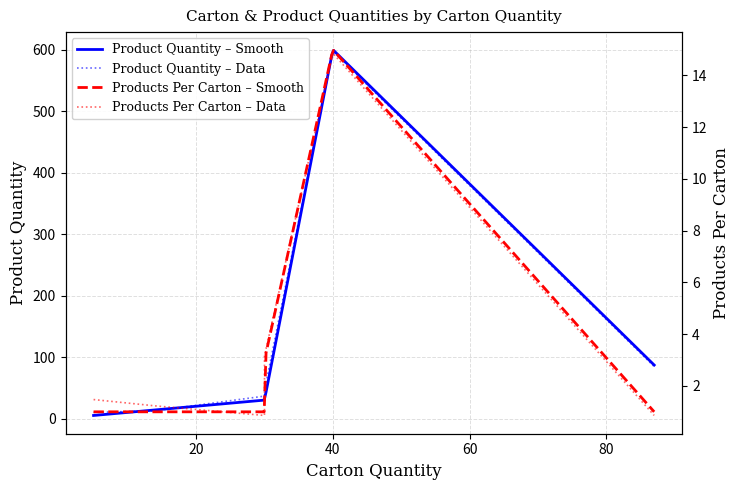

True or false: Products Per Carton and Product Quantity intersect in this chart.

False